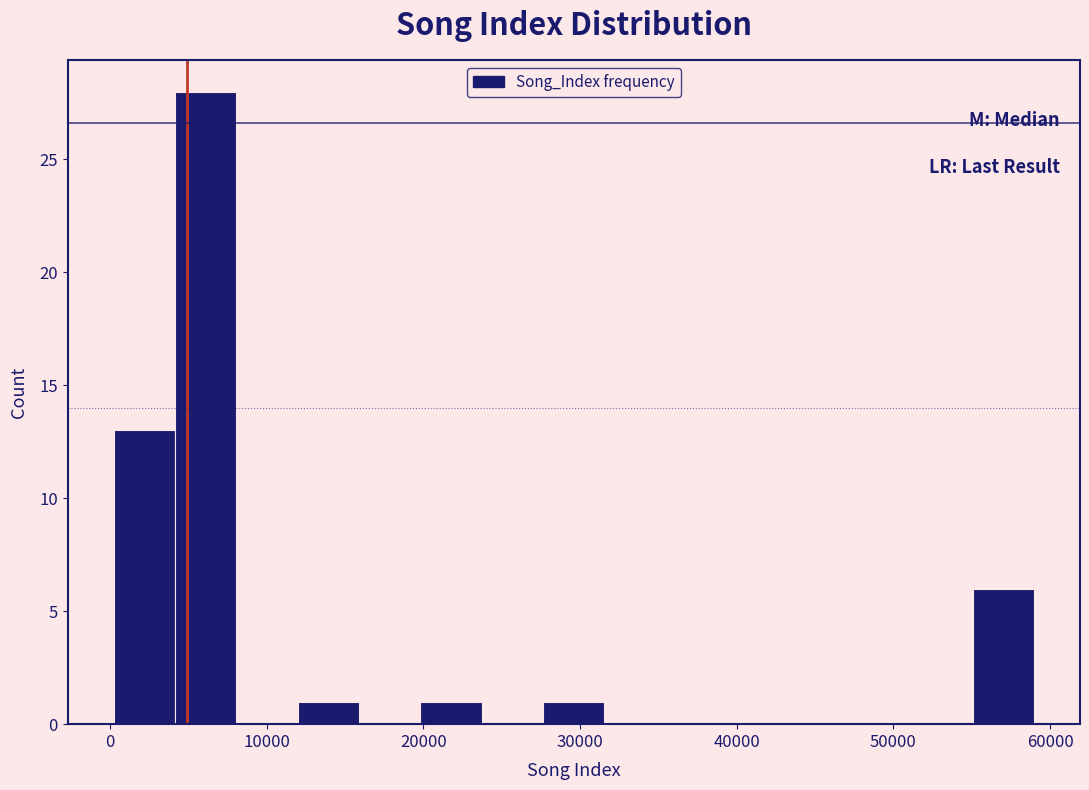

Read against the x-axis, roughly where is the centre of the tallest bar?

6000